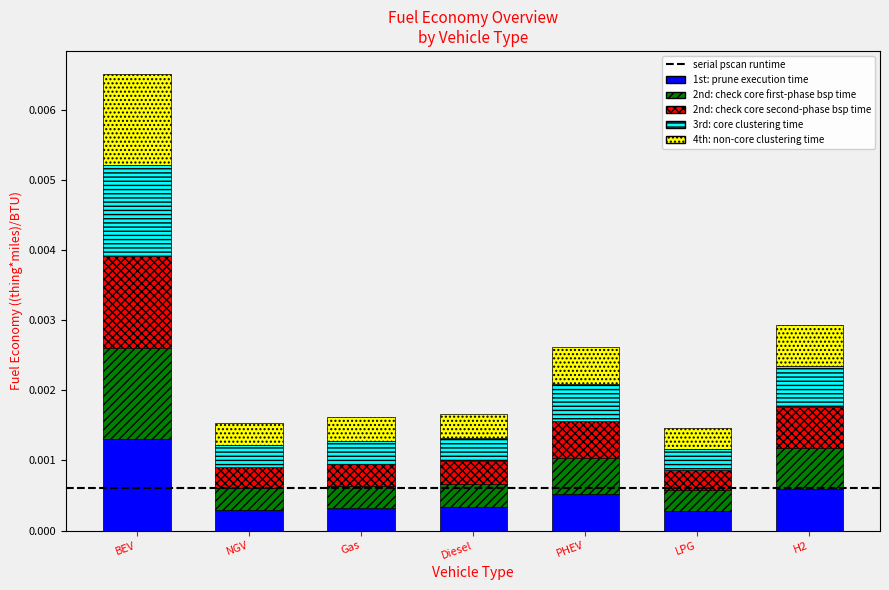

Which category has the highest value in the 1st: prune execution time series?

BEV